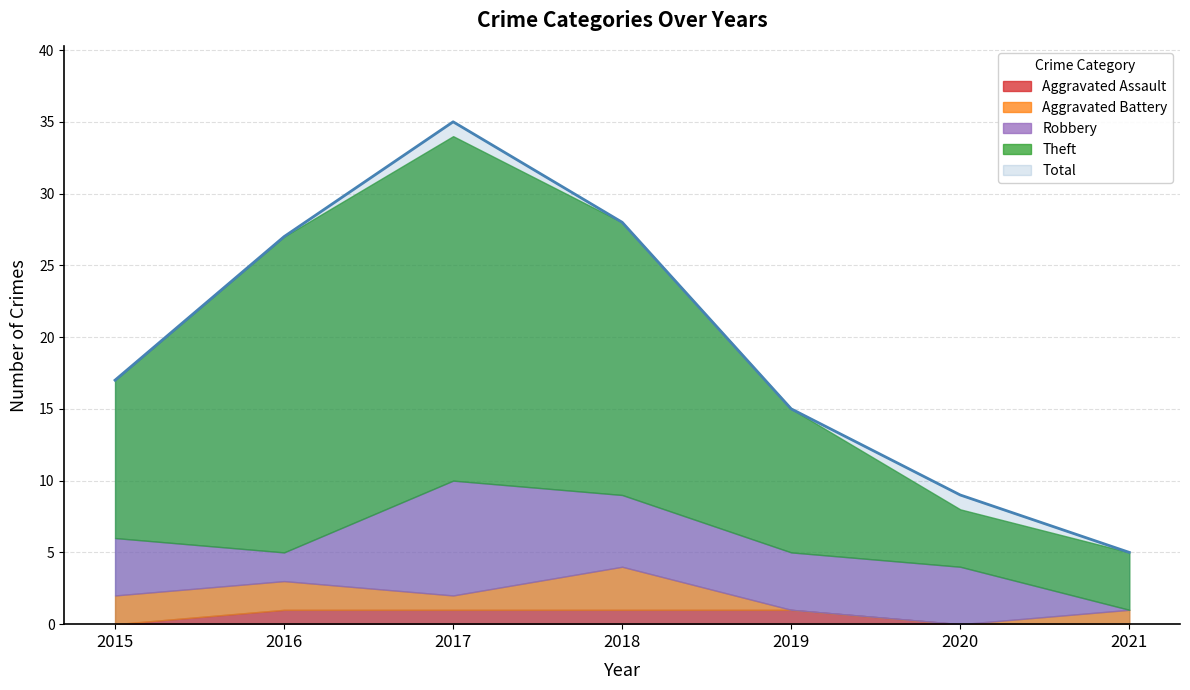

What value does the Robbery series have at 2015?

4